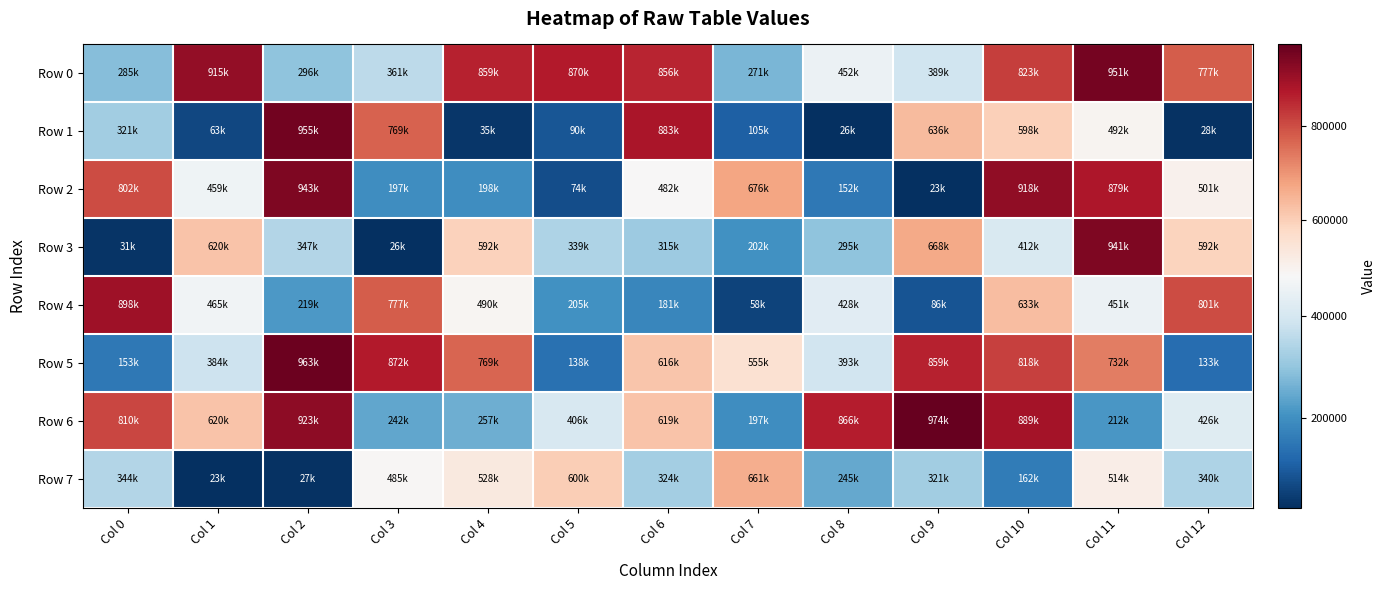

What is the difference between the highest and lowest values at Col 6?

701905